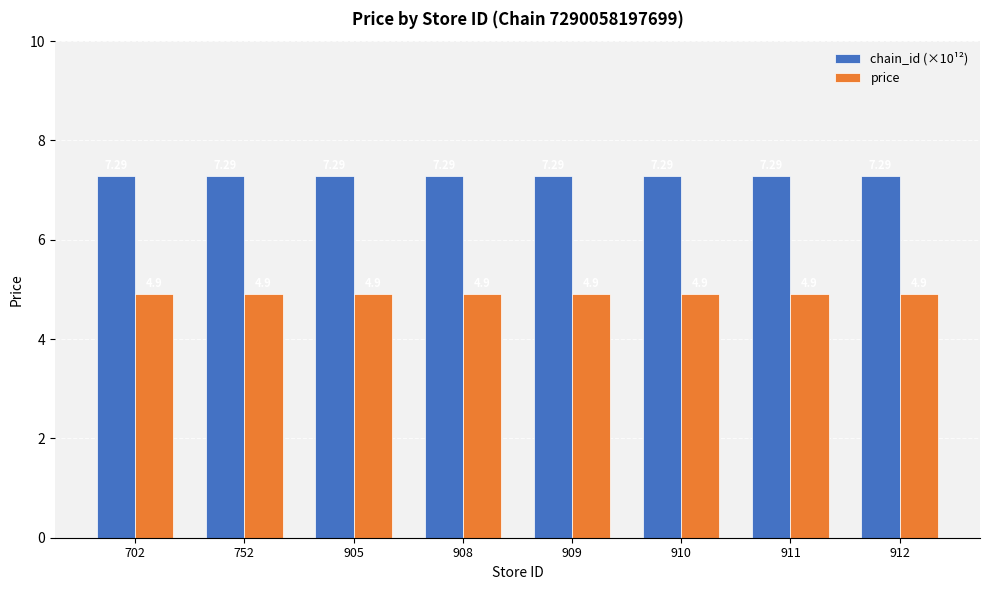

Reading left to right, transcribe all the data shown in this chart.

chain_id (×10¹²): 702=7.3	752=7.3	905=7.3	908=7.3	909=7.3	910=7.3	911=7.3	912=7.3
price: 702=4.9	752=4.9	905=4.9	908=4.9	909=4.9	910=4.9	911=4.9	912=4.9